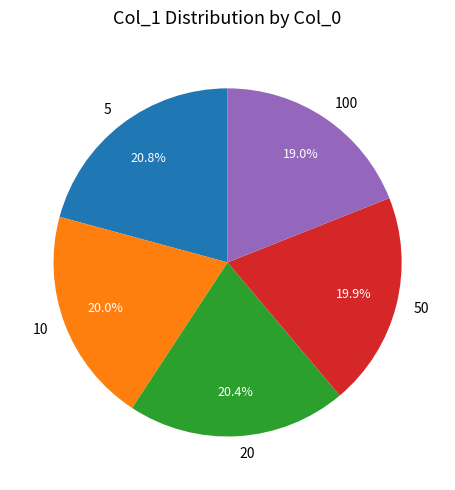

Combined, what portion of the pie is 10 and 20?

40.4%